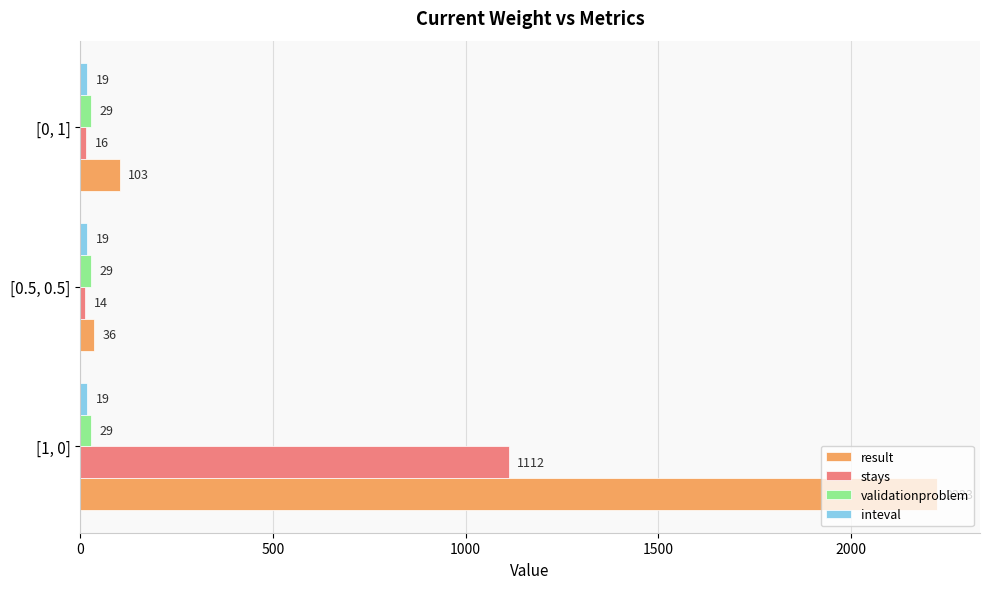

List the labels in order of result value, largest first.

[1, 0], [0, 1], [0.5, 0.5]